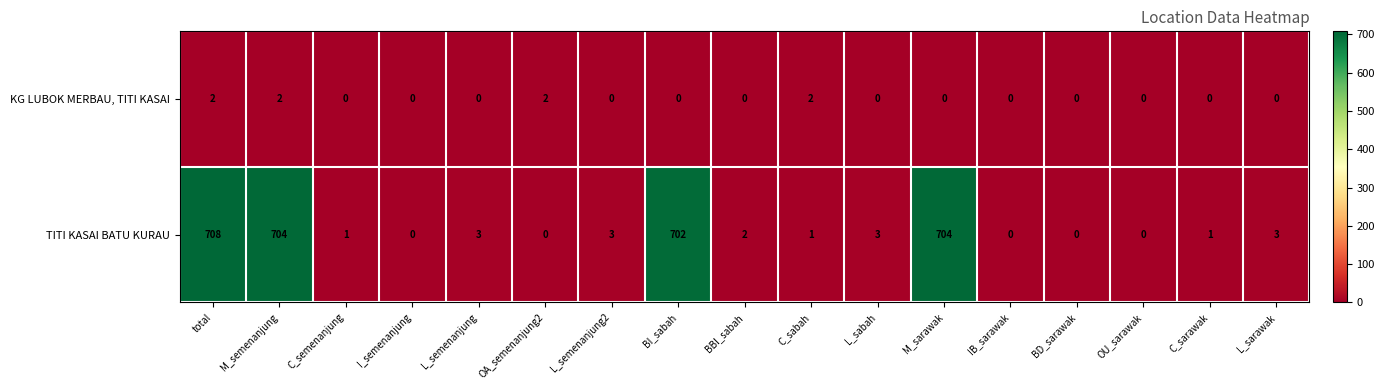

Where does the TITI KASAI BATU KURAU series first go above 2?

total